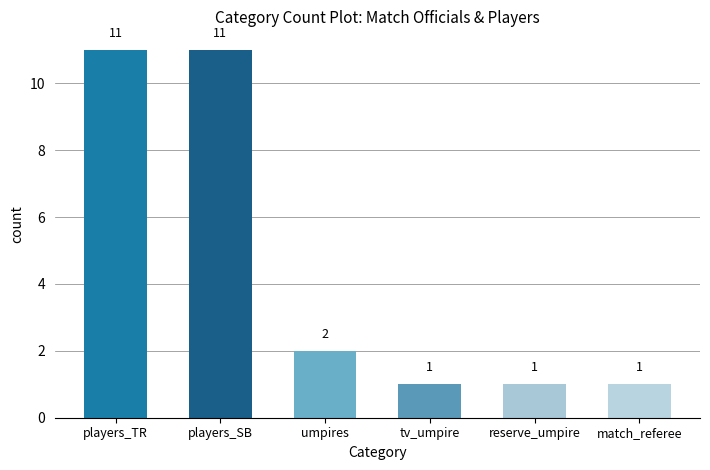

What is the change in value from players_TR to match_referee?

-10